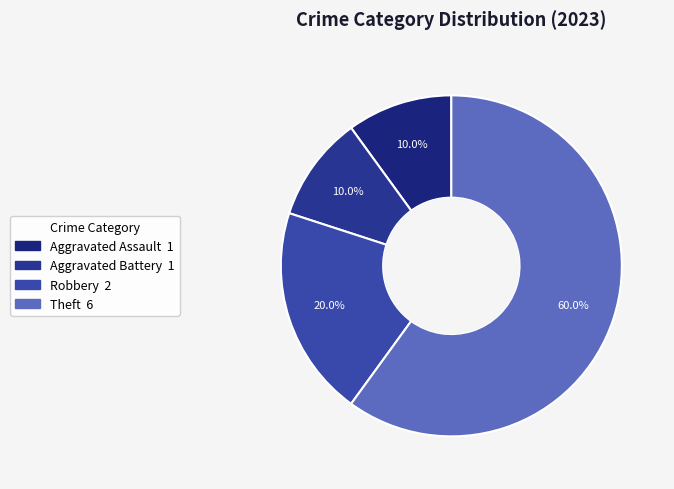

What is the largest slice in the pie chart?

Theft